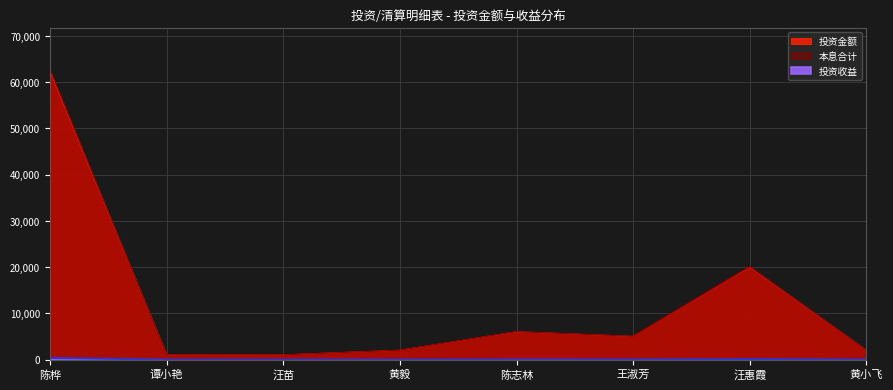

True or false: 投资收益 has a value of 10.3 at 陈志林.

False